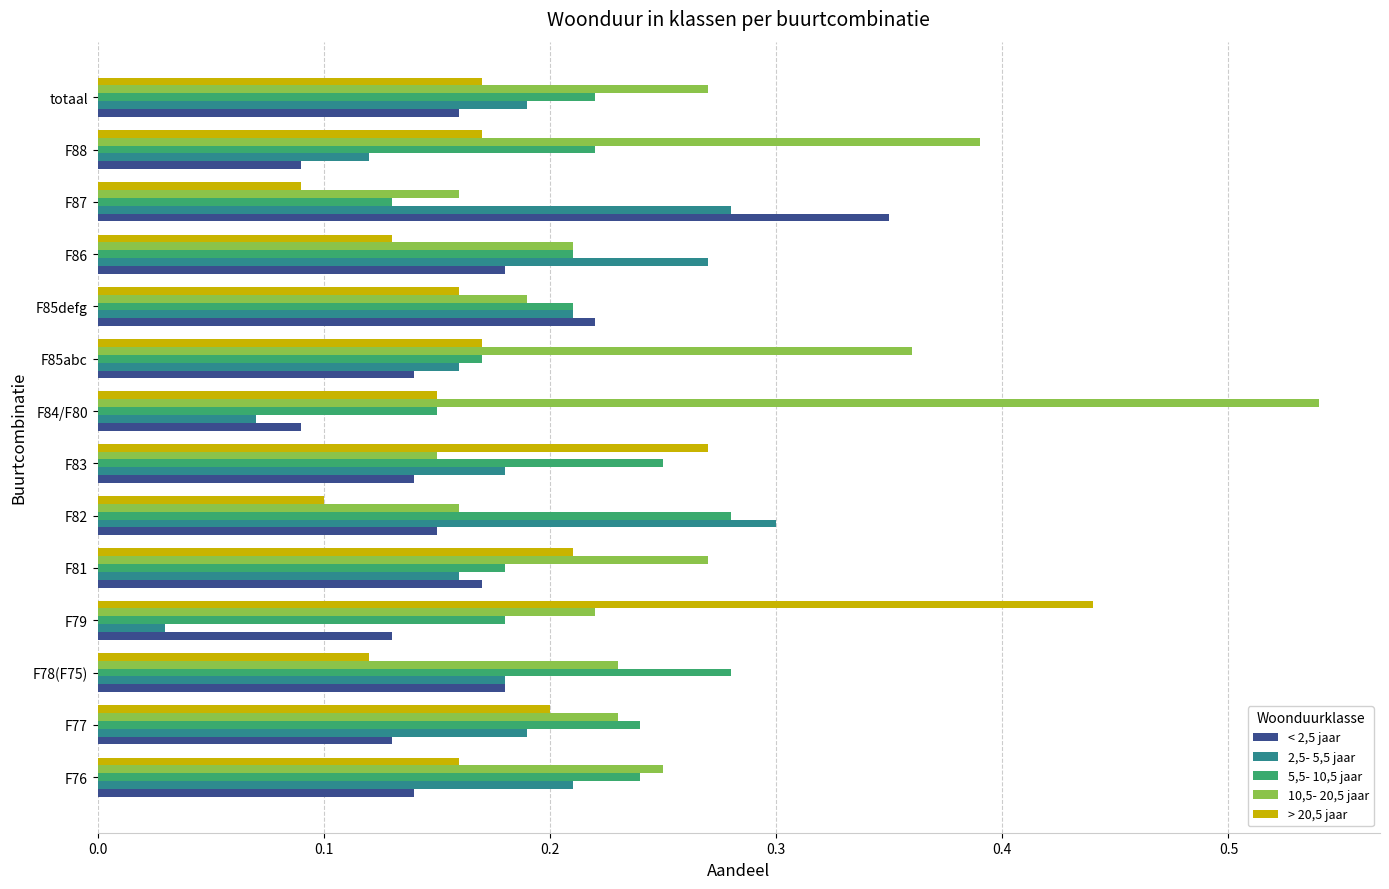

Which series has the largest total across all categories?

10,5- 20,5 jaar